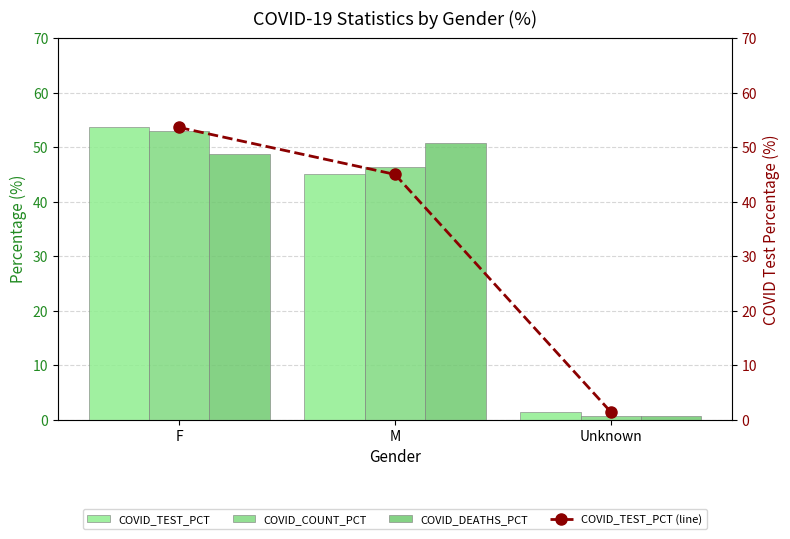

What is the label of the 1st bar from the left?

F